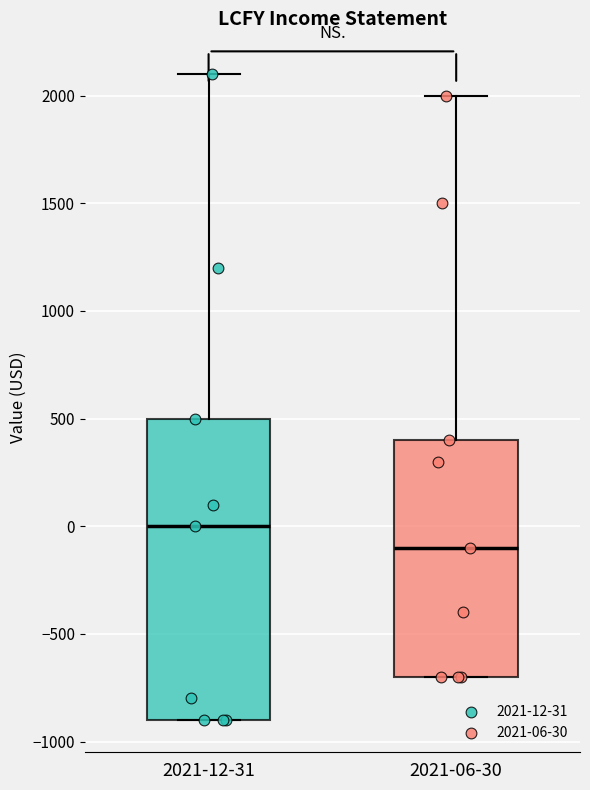

Where is the lower edge of the box for 2021-12-31 on the y-axis? The values are not printed on the chart, so give them approximately, as read against the axis.

-900